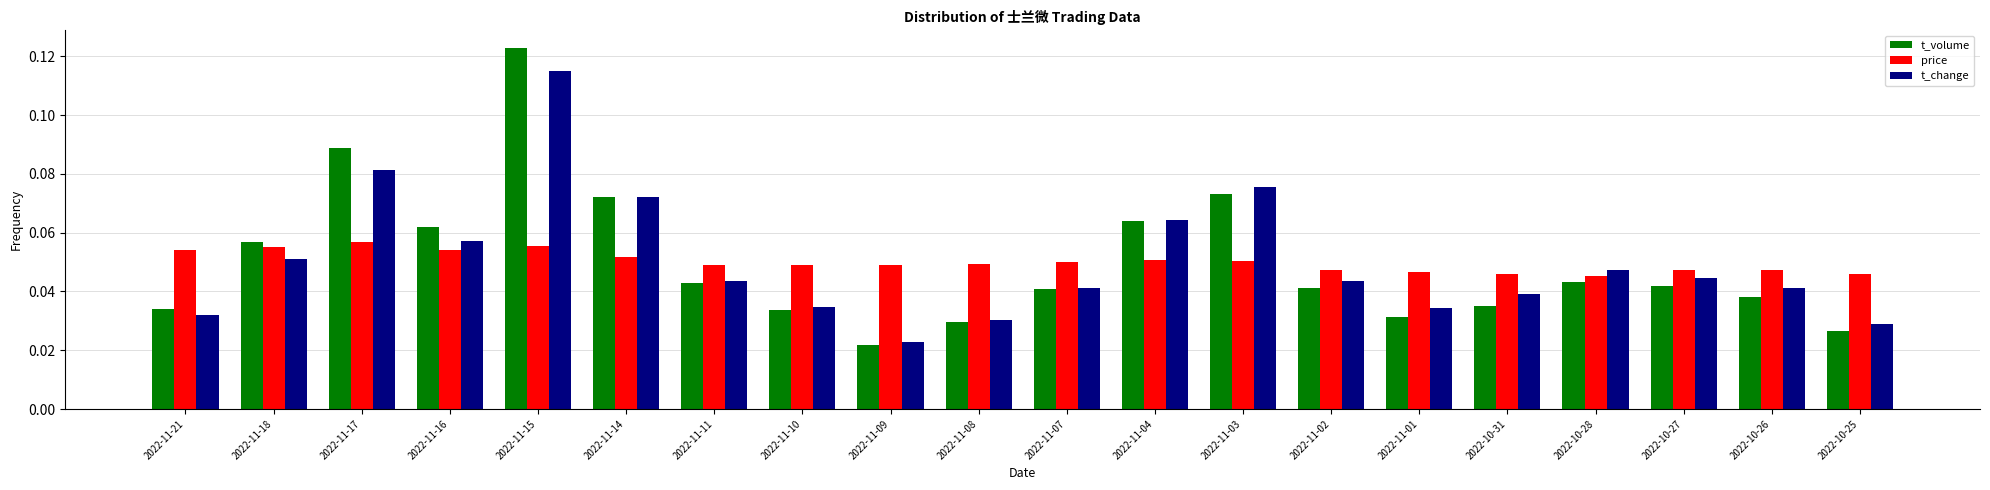

What is the label of the 13th bar from the left?

2022-11-03